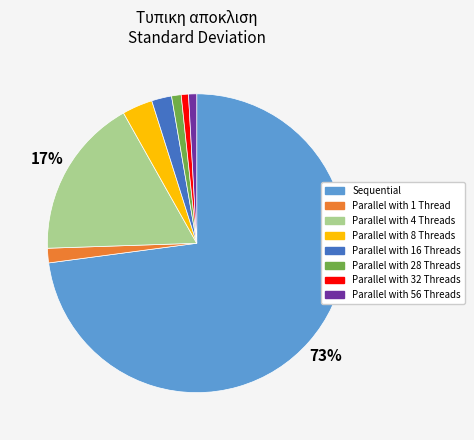

Which slice is the largest?

Sequential